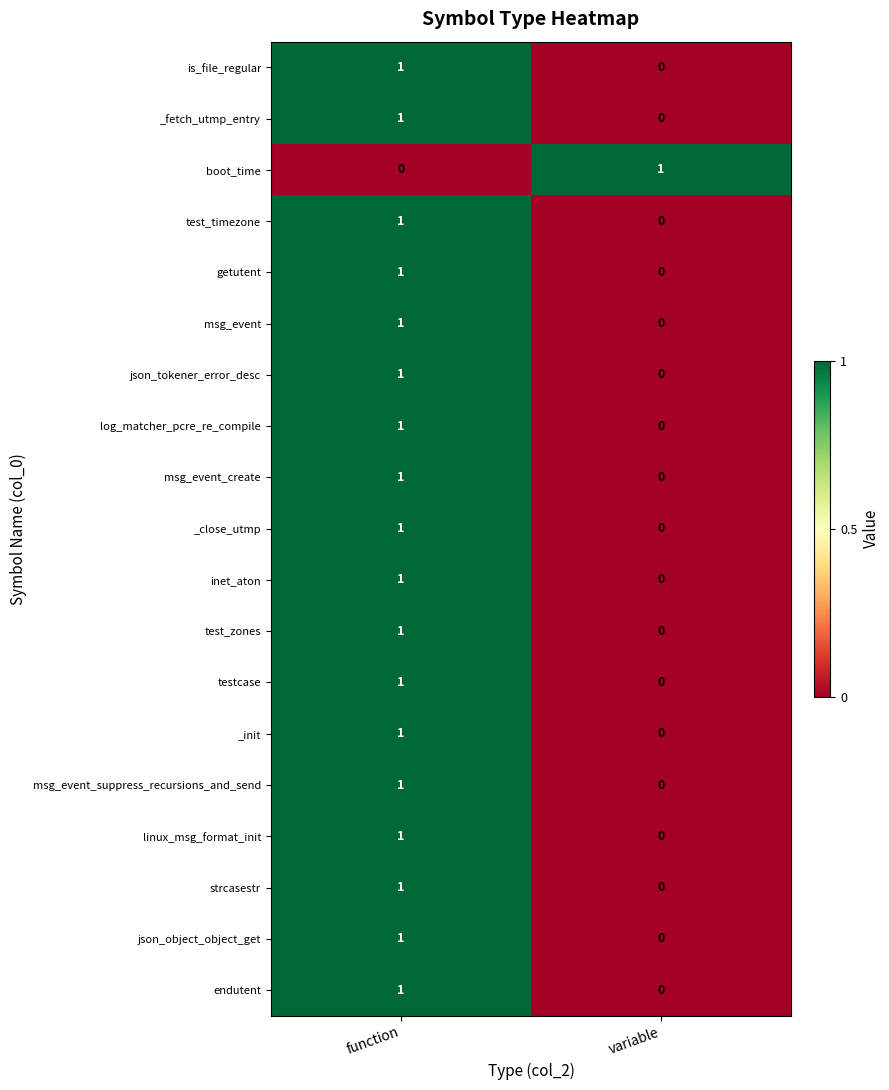

At which category is the sum across all series the highest?

function